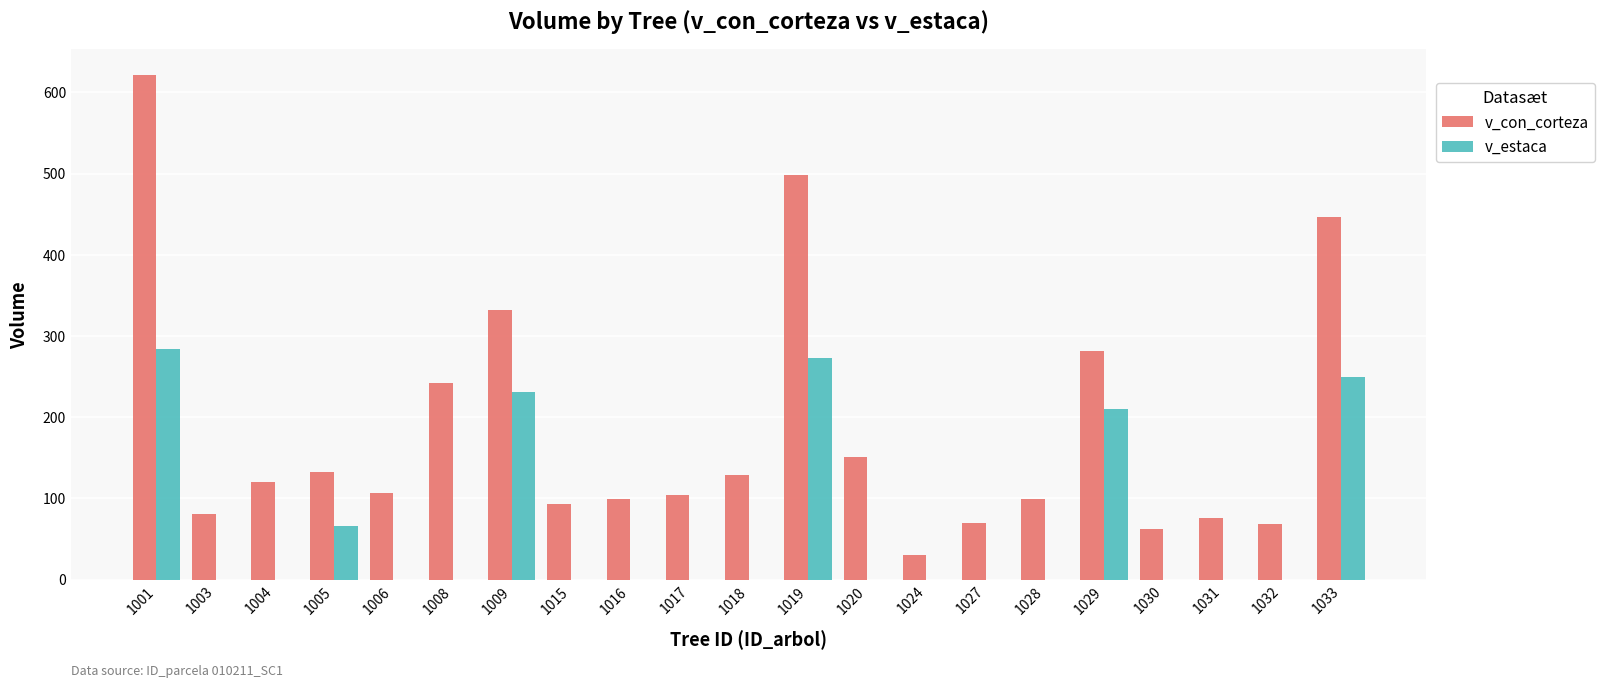

Are the bars horizontal?

No